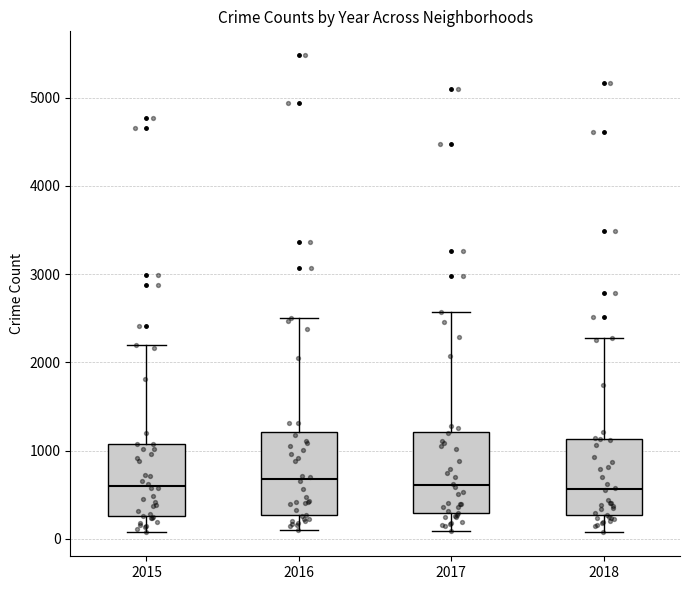

Reading left to right, transcribe this box plot: for each box, give where its median line is, the range the box spans, and where its two whiskers end, as read against the y-axis. The values are not printed on the chart, so give them approximately, as read against the axis.

2015: median 600, box 300 to 1100, whiskers 100 to 2200
2016: median 700, box 300 to 1200, whiskers 100 to 2500
2017: median 600, box 300 to 1200, whiskers 100 to 2600
2018: median 600, box 300 to 1100, whiskers 100 to 2300